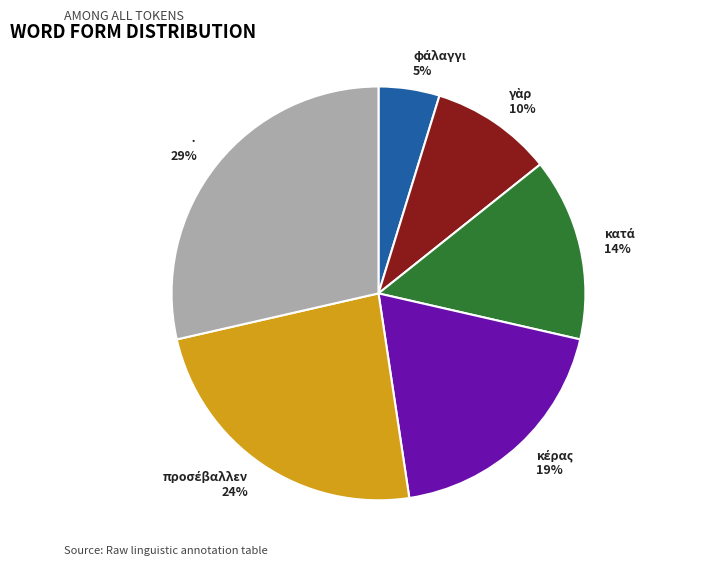

Count the number of slices in the pie.

6